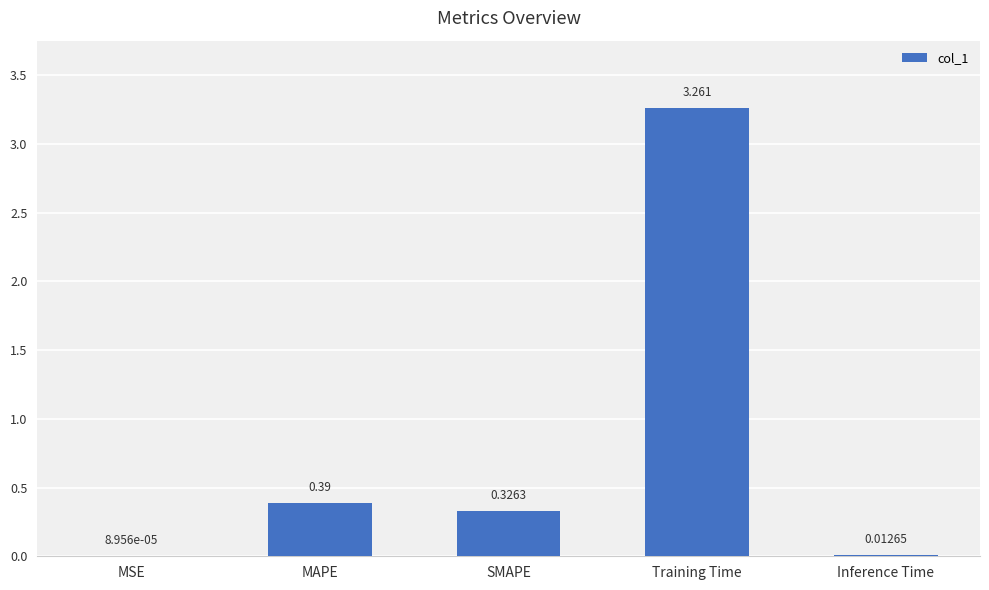

Which has a higher value, MSE or MAPE?

MAPE